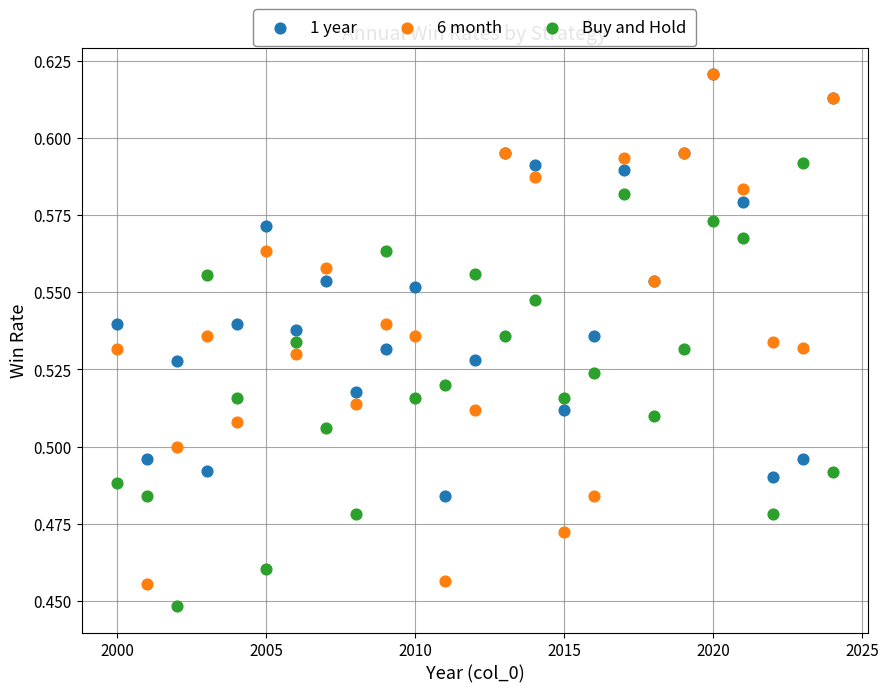

Which series reaches the minimum Y coordinate?

Buy and Hold